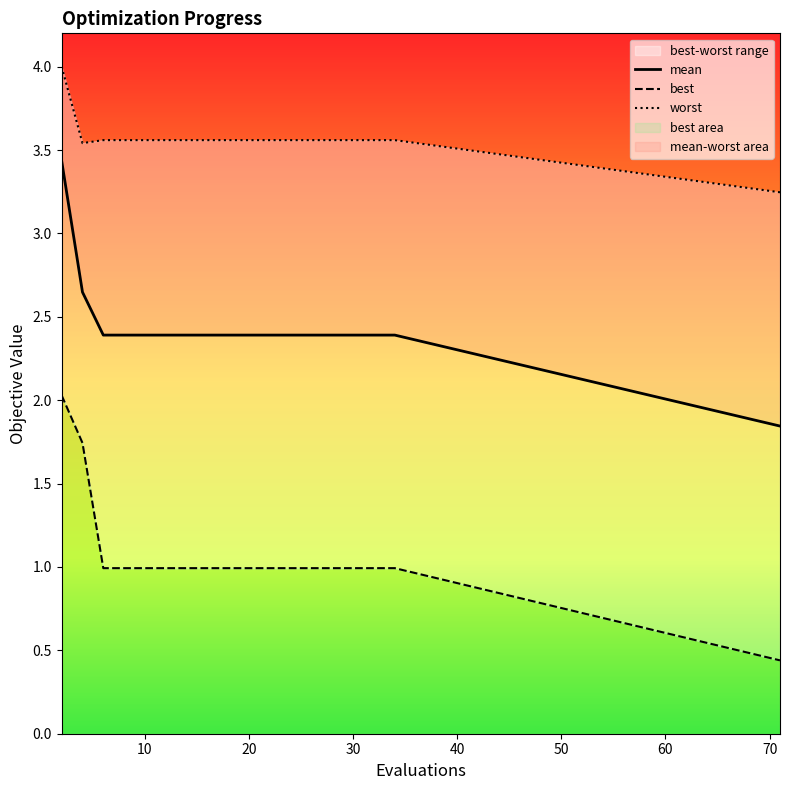

What is the difference between the maximum and second lowest values in the best series?

1.0